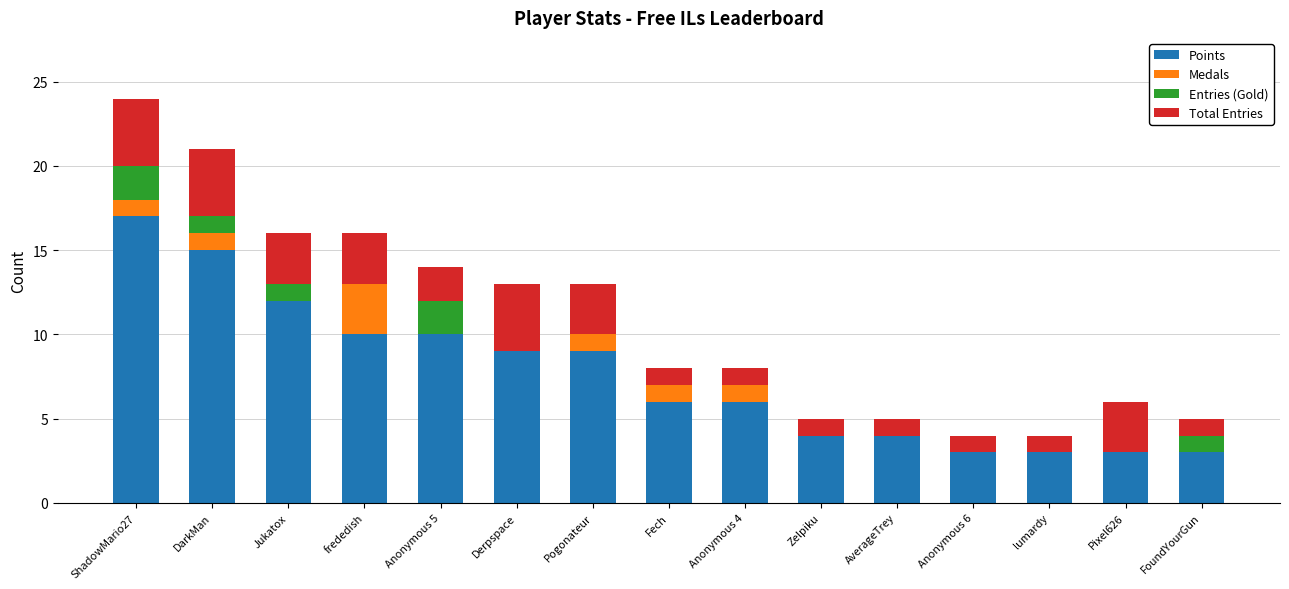

What is the total value across all series at Zelpiku?

5